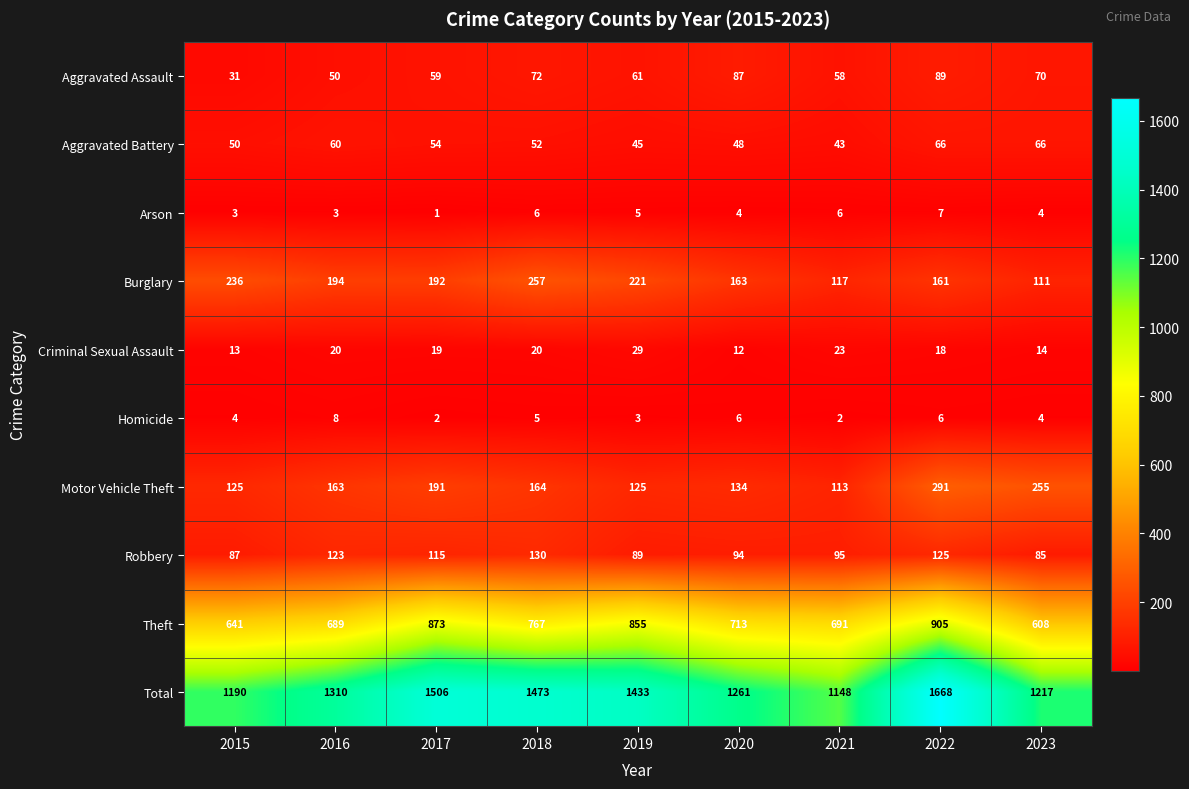

What is the difference between the highest and lowest values at 2019?

1430